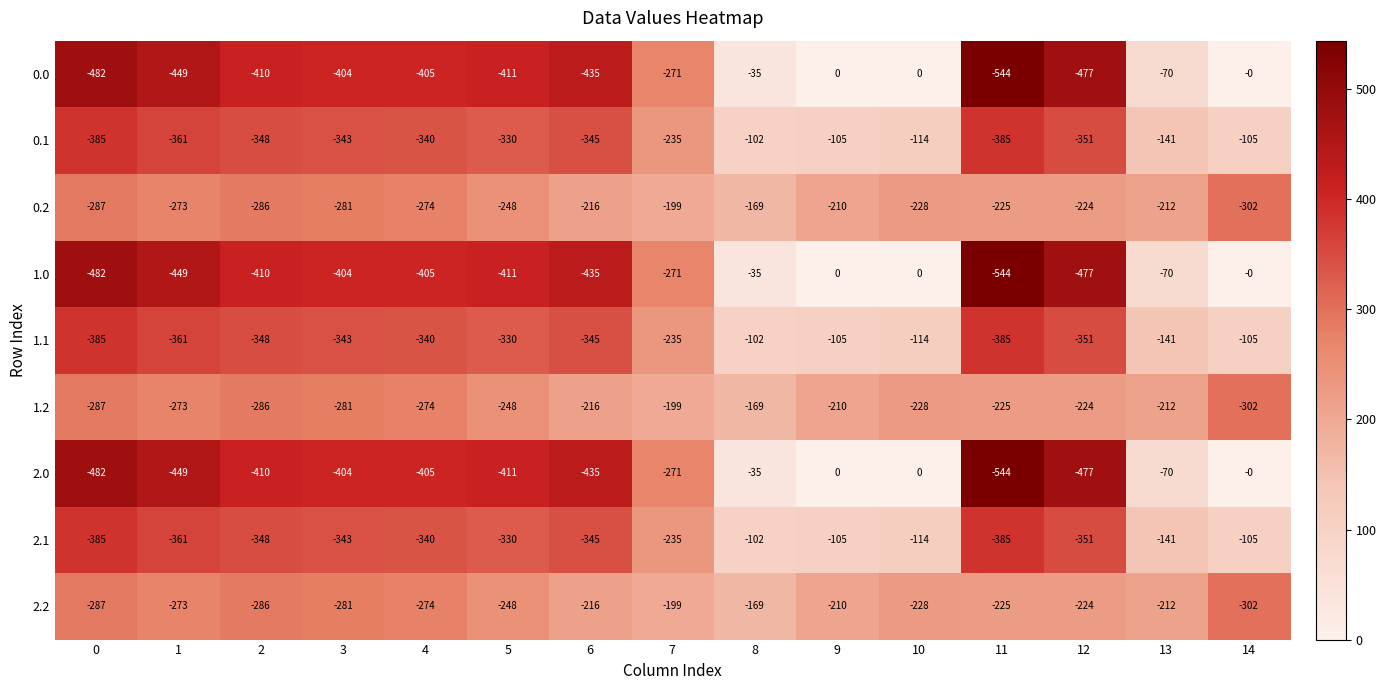

The value of 1.2 at 8 is -169. True or false?

True